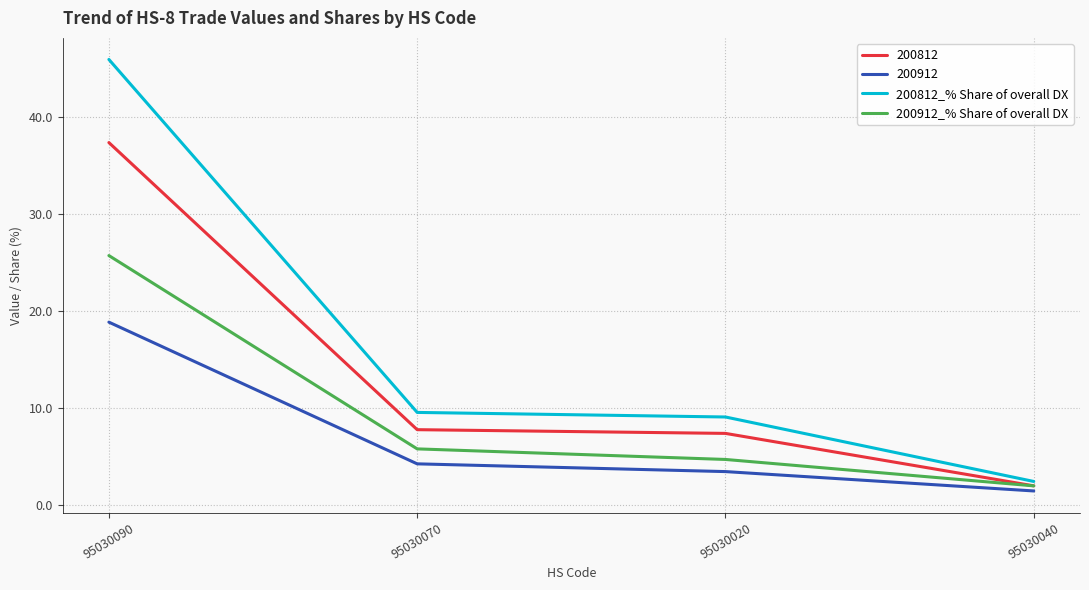

Which series changed the most between 95030090 and 95030040?

200812_% Share of overall DX